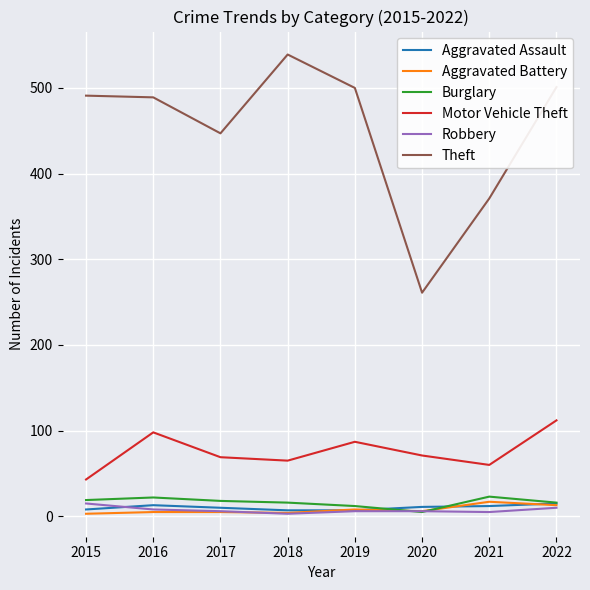

What is the total value across all series at 2016?

635